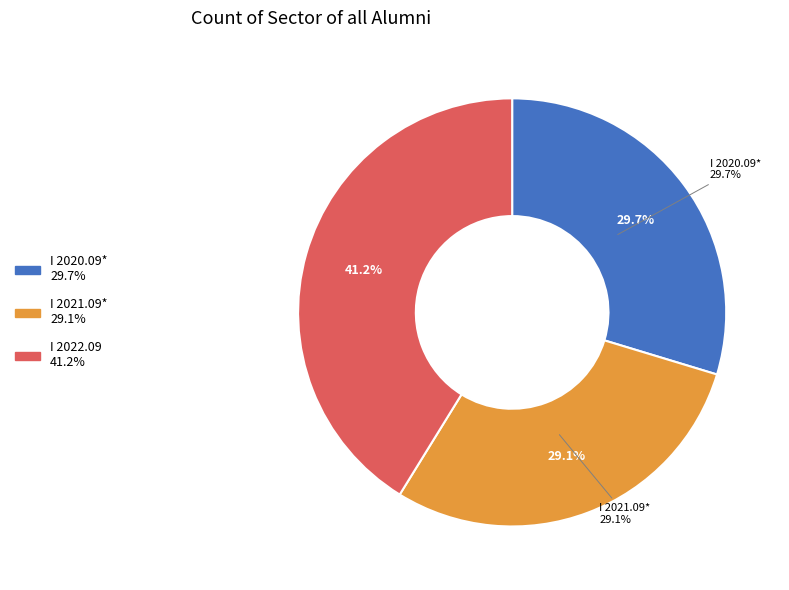

How much of the chart is everything except I 2021.09*?

70.9%